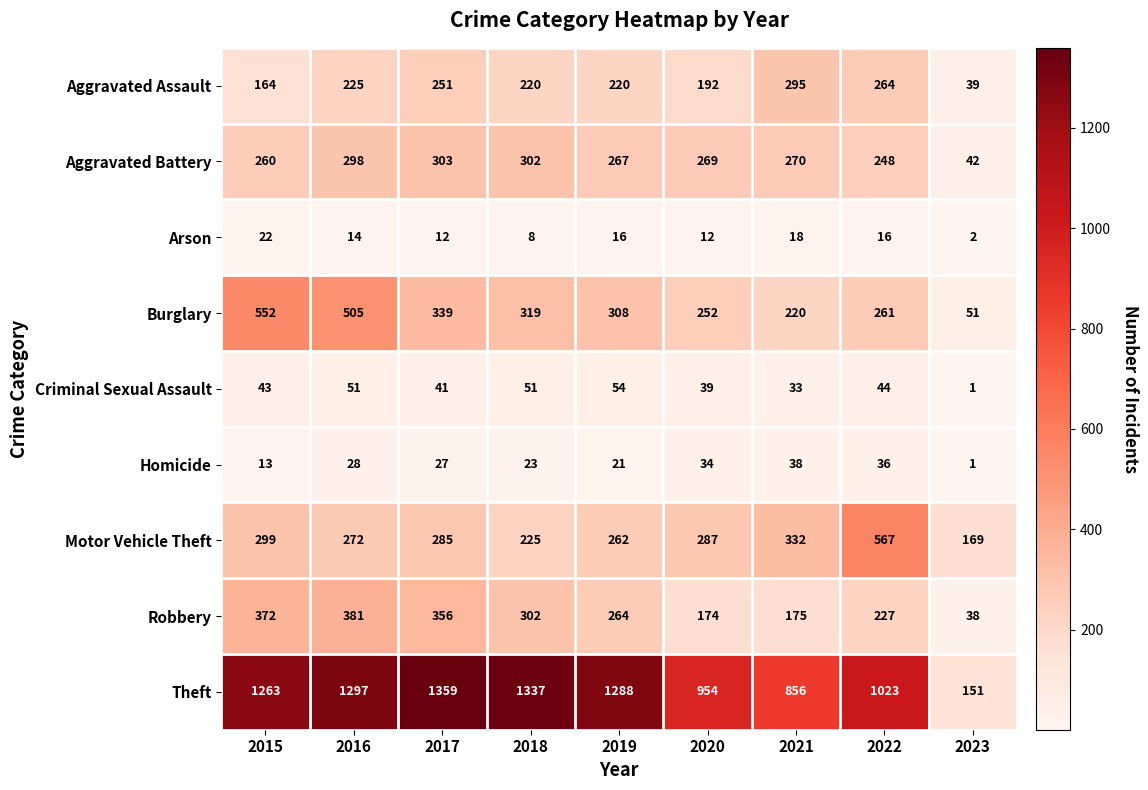

At how many categories does at least one series exceed 598?

8